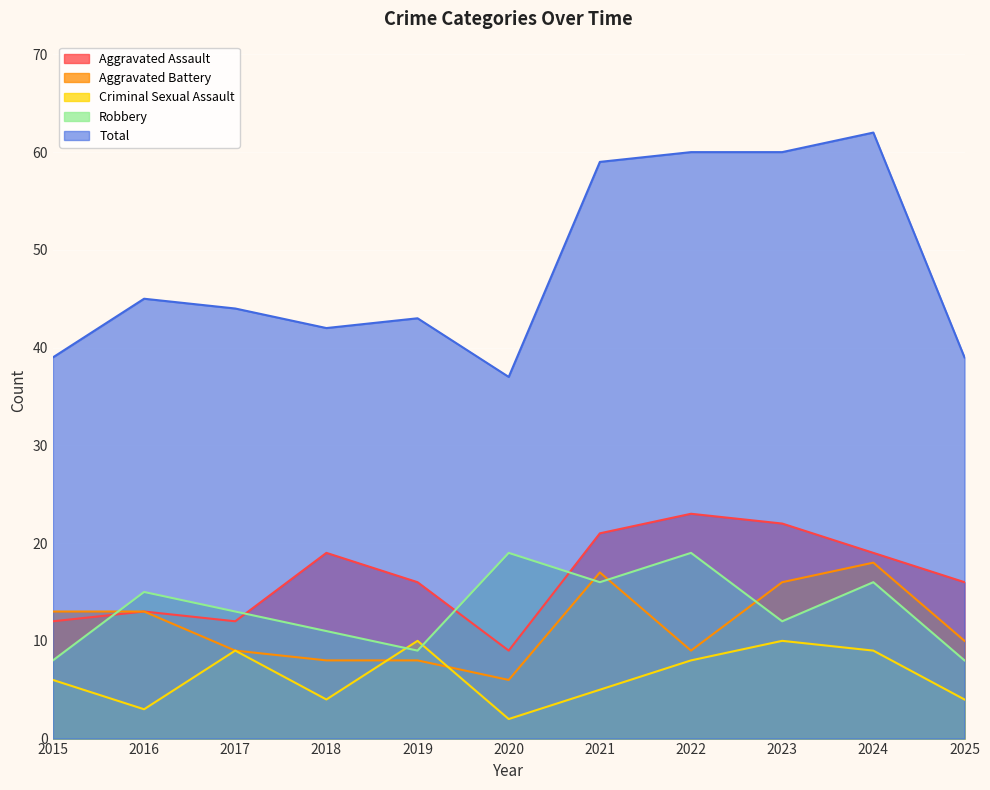

What is the sum of all Criminal Sexual Assault values?

70